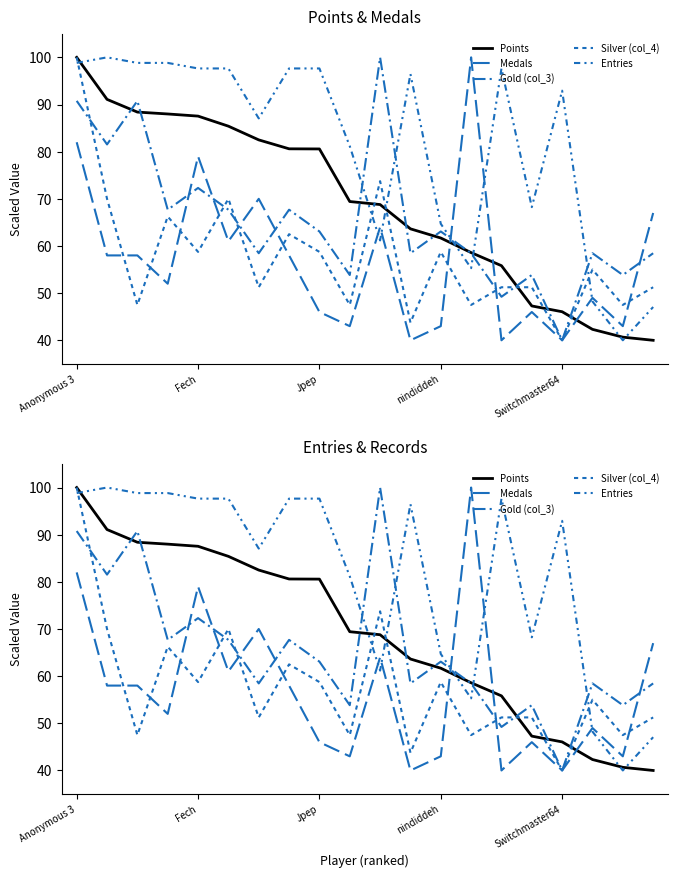

After their last crossing, which series has the higher values: Gold (col_3) or Silver (col_4)?

Gold (col_3)